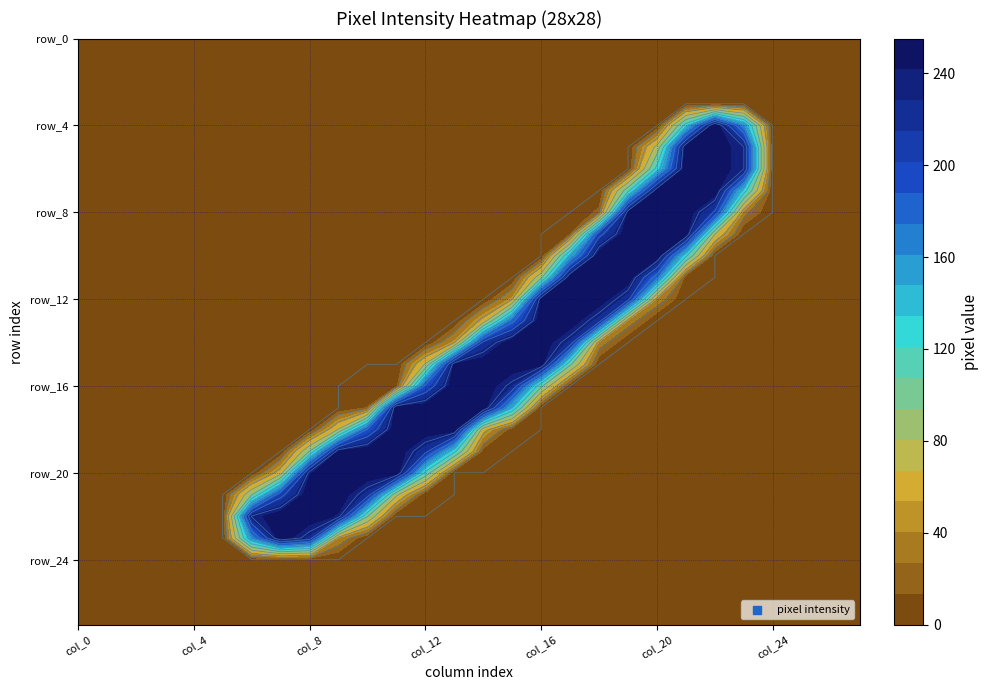

What is the difference between the row_16 values at col_12 and col_10?

188